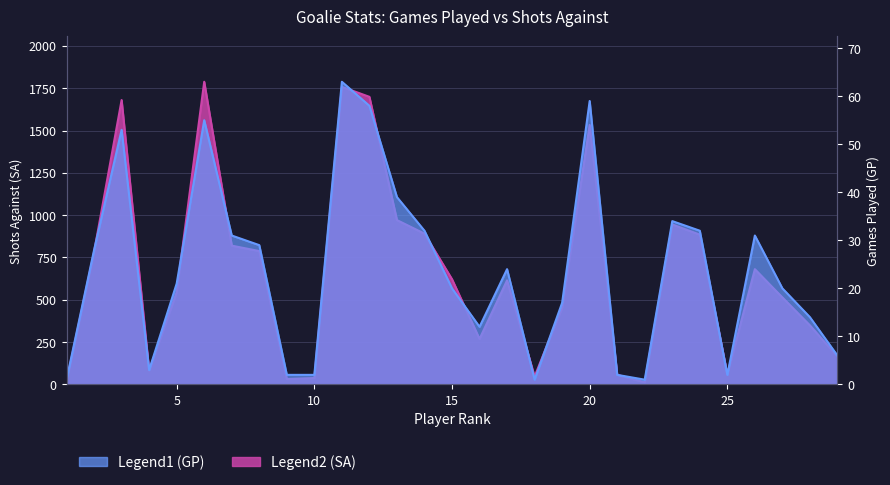

What is the highest value of the GP series?

63